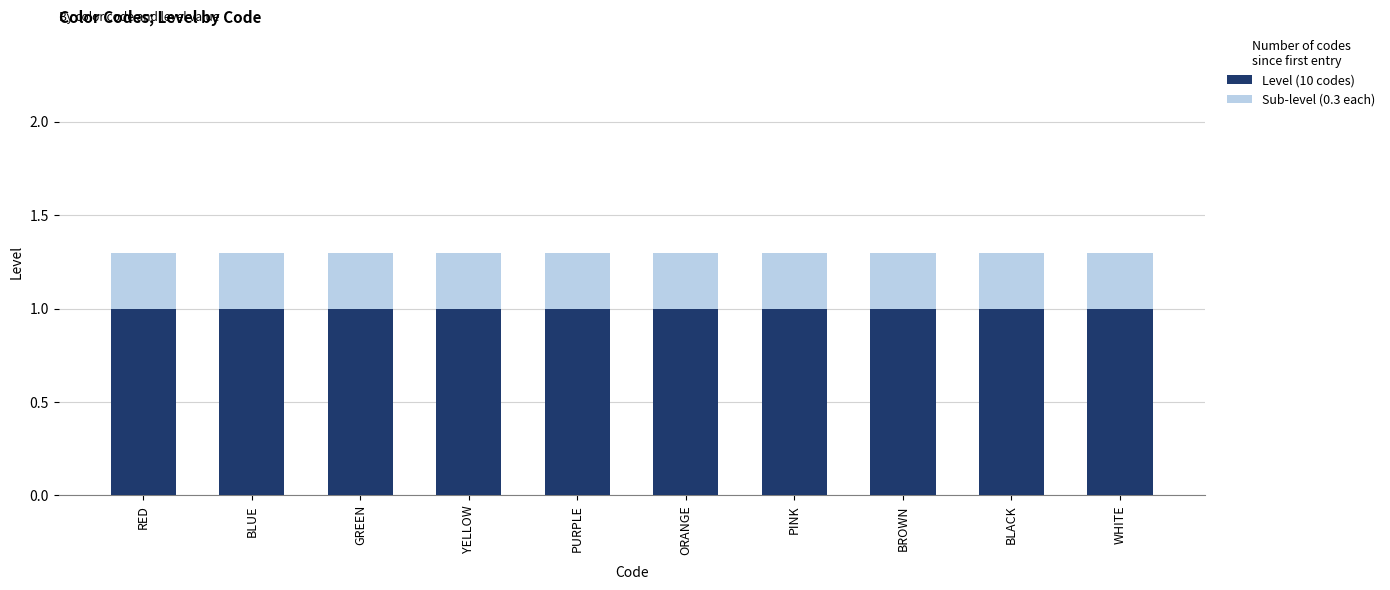

What is the minimum value for Level (10 codes)?

1.0